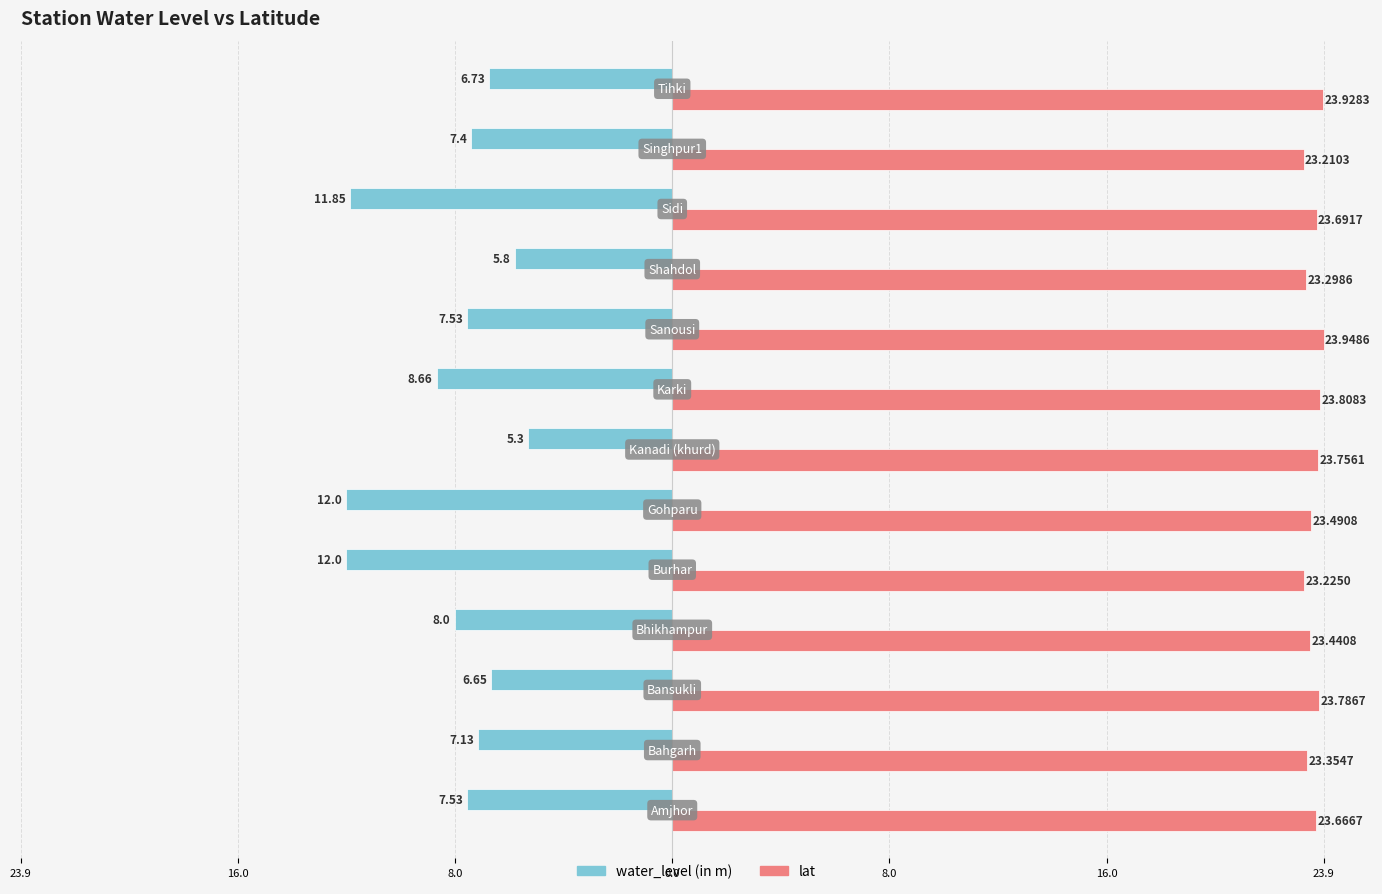

What are all the series names shown in the legend?

water_level (in m), lat